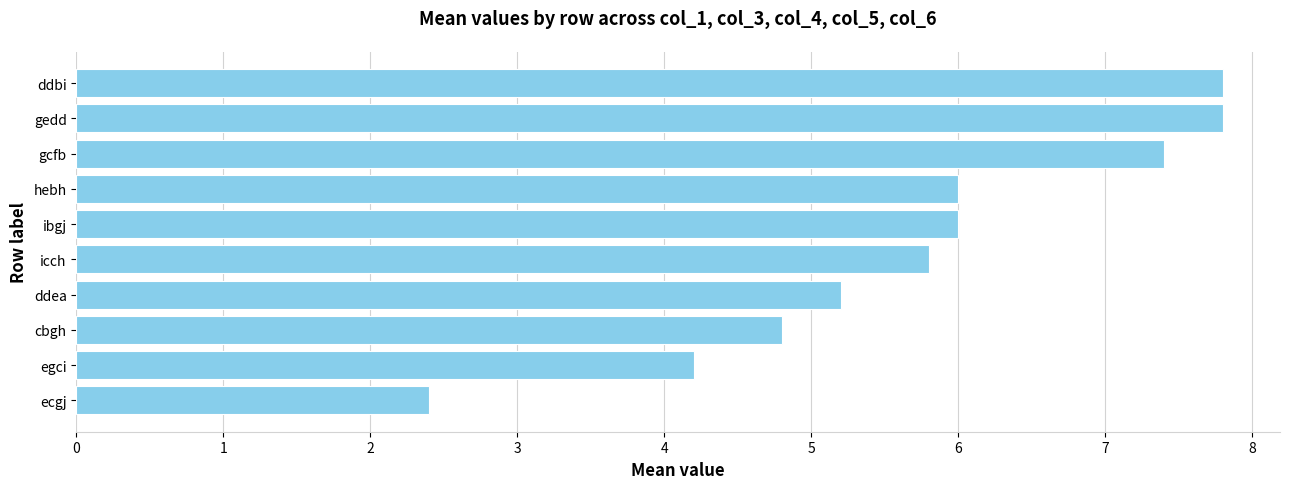

How many values are below 6?

5